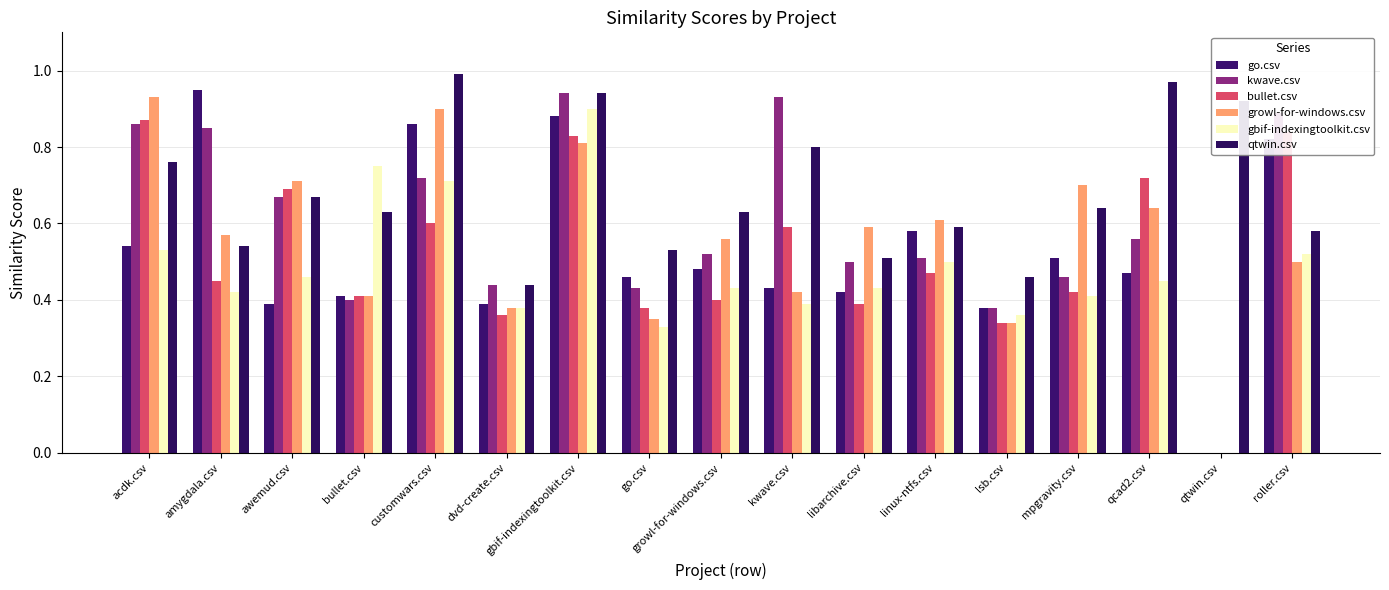

At which category does the chart reach its peak across all series?

customwars.csv